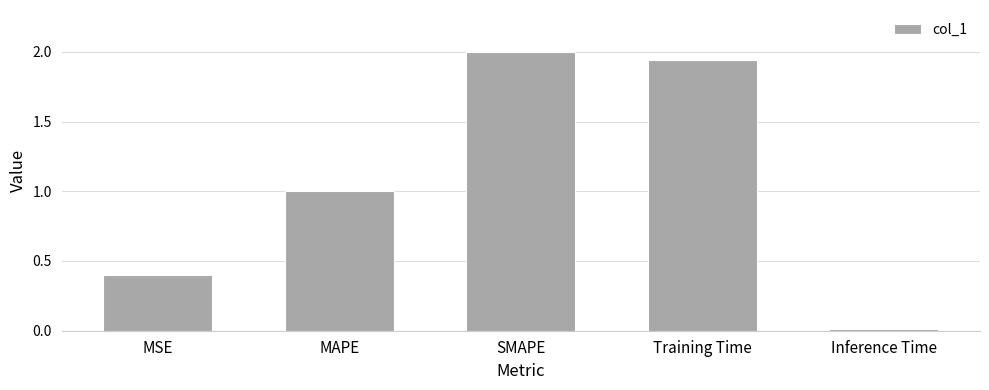

What is the sum of the values at SMAPE and Inference Time?

2.0